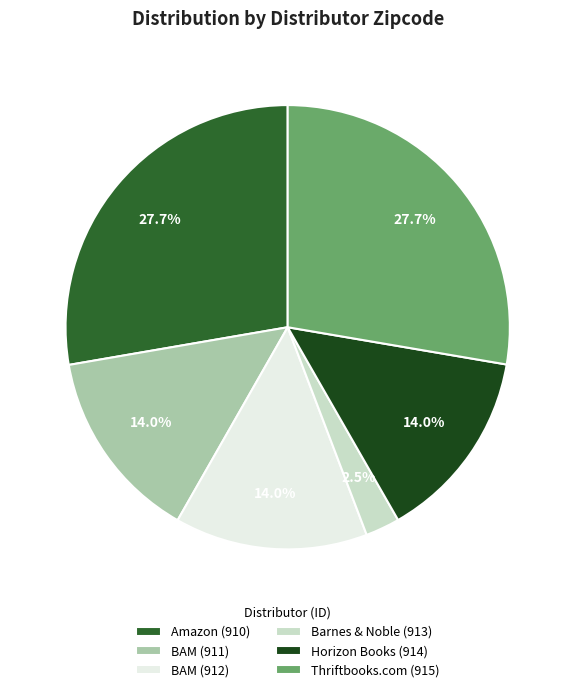

Combined, do BAM (912) and BAM (911) account for over 50%?

No